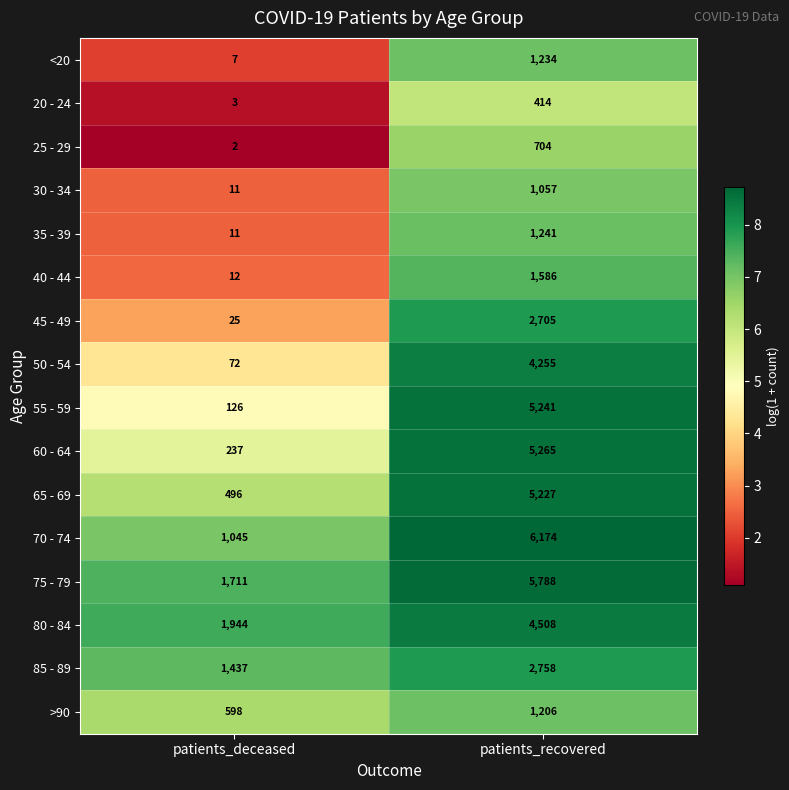

How many data points in 40 - 44 are less than 1586?

1